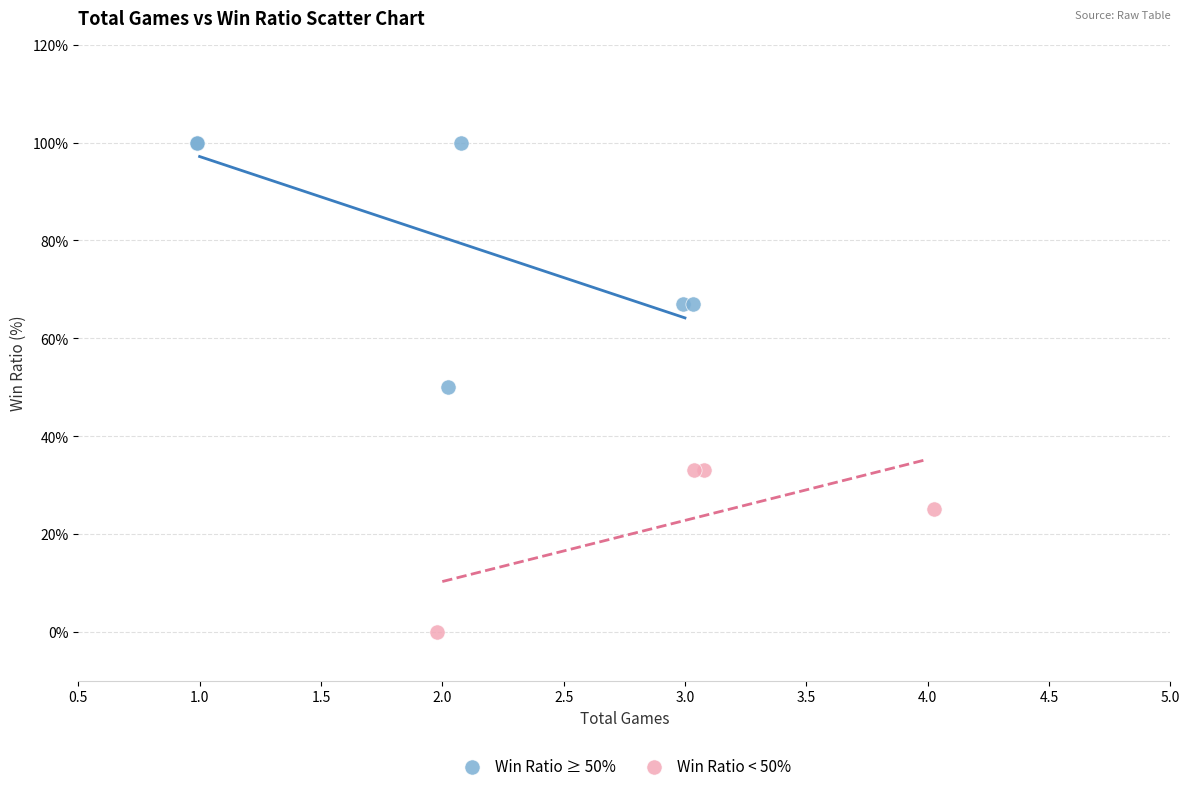

Which series reaches the maximum Y coordinate?

Win Ratio ≥ 50%